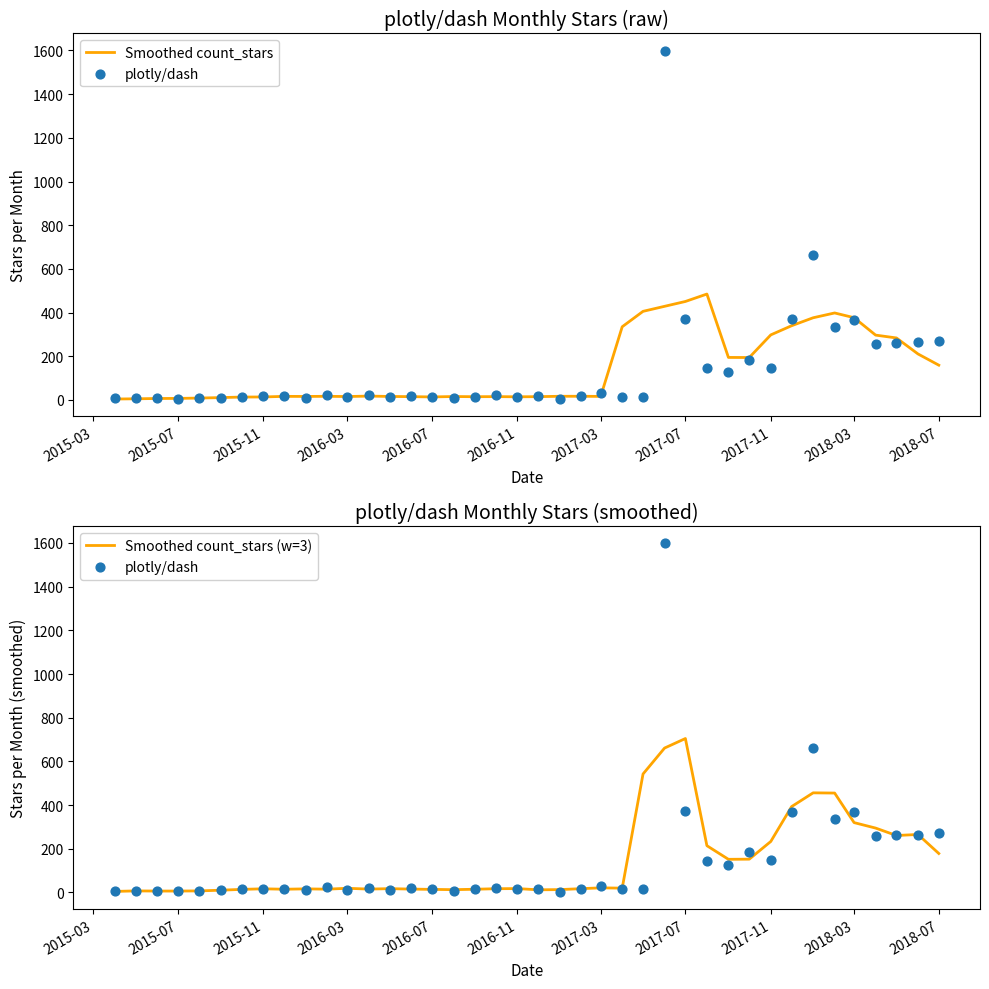

What are all the series names shown in the legend?

Smoothed count_stars, plotly/dash, Smoothed count_stars (w=3)